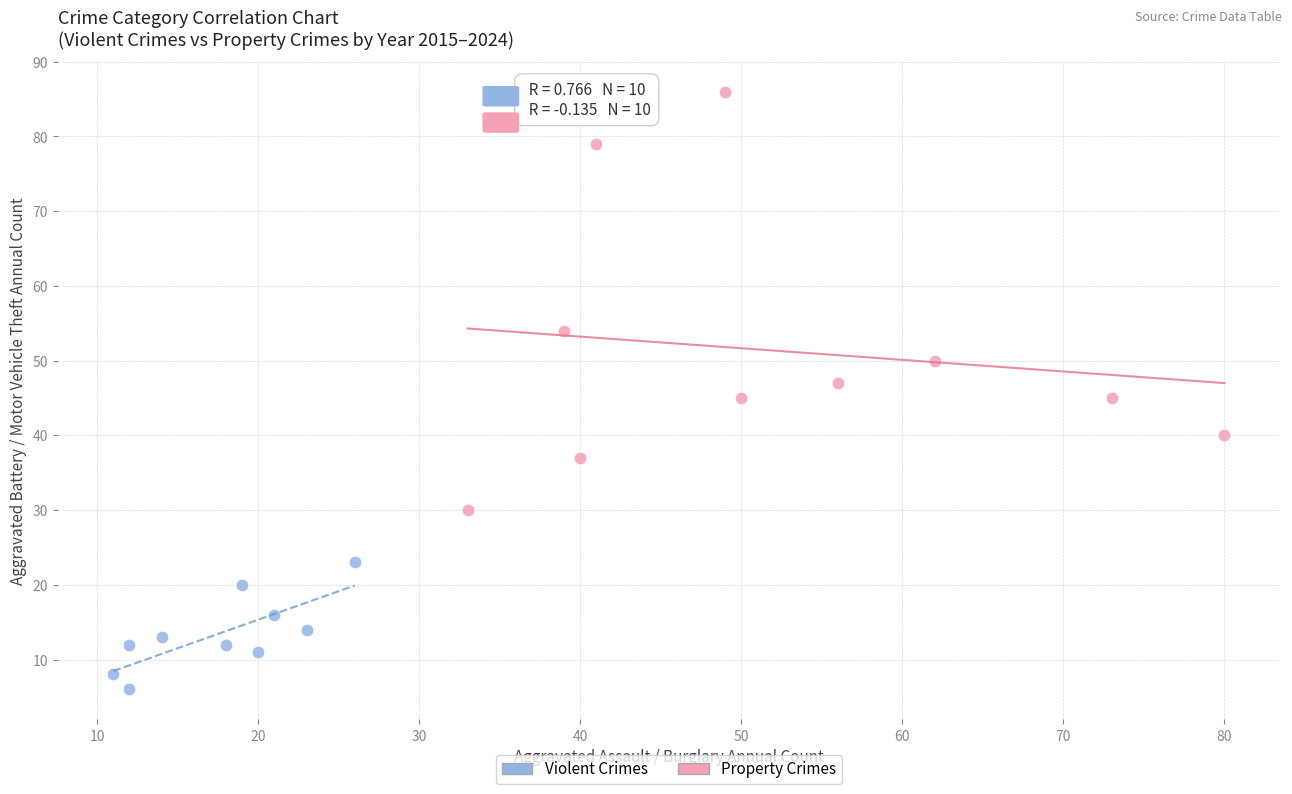

Which series has the largest Y range (max minus min)?

Property Crimes